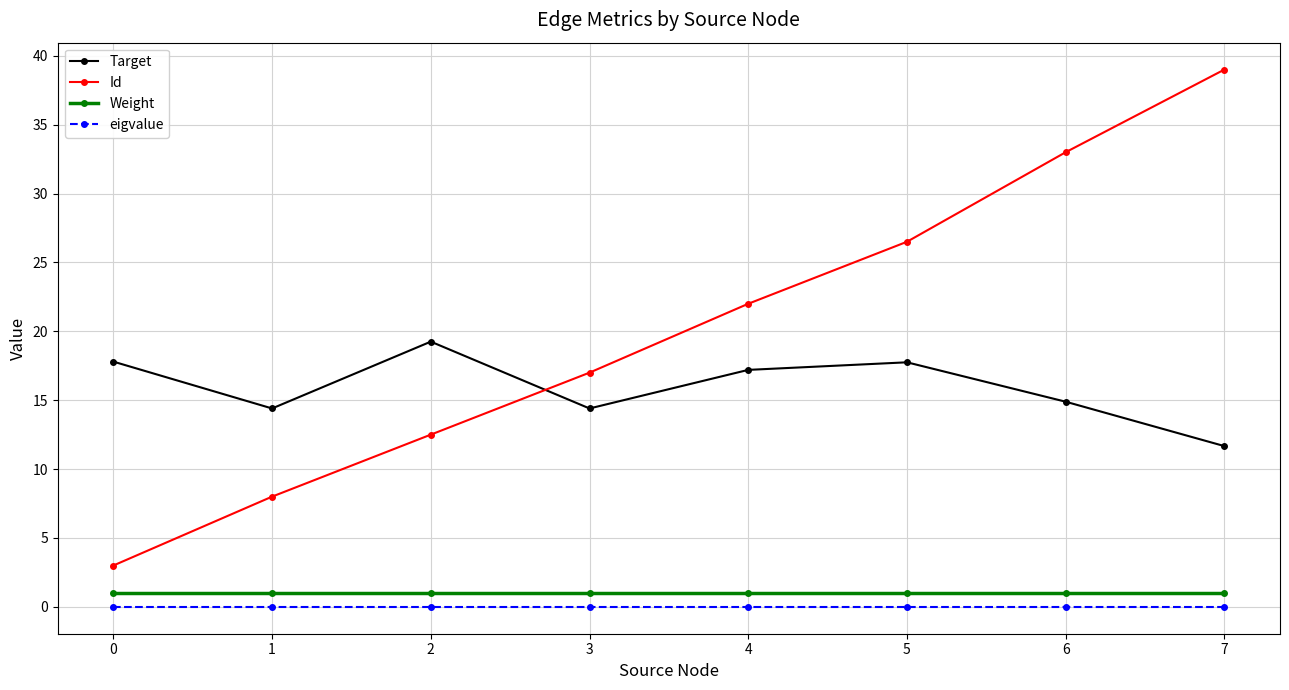

True or false: eigvalue has a value of 0.0 at 1.

True